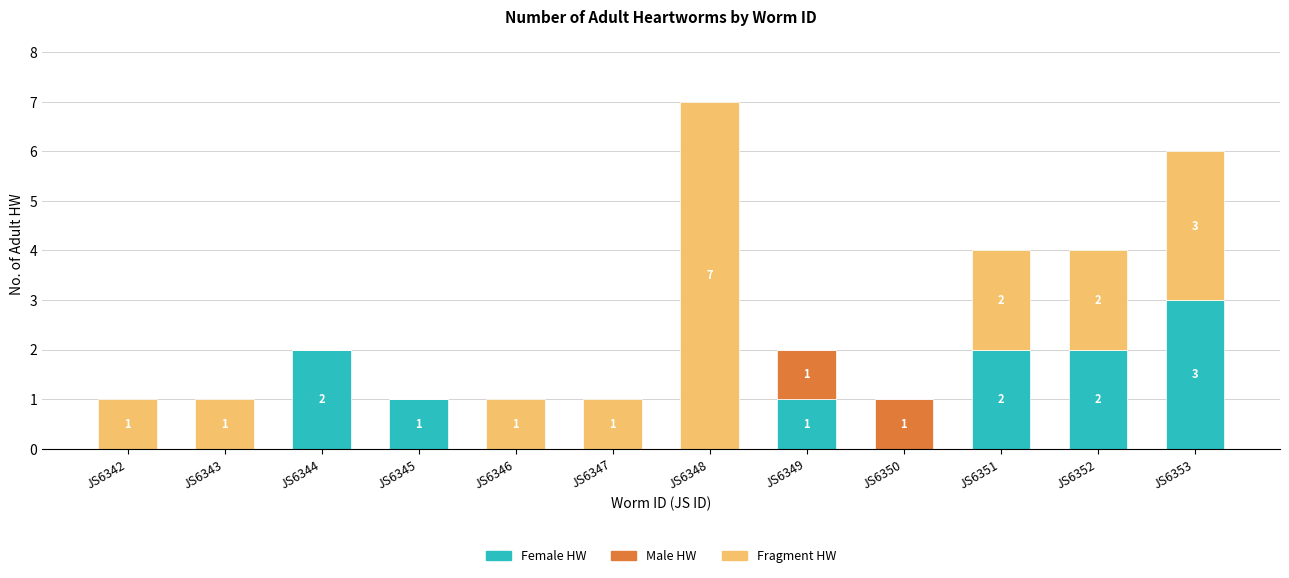

Are the bars grouped side by side (vs. stacked)?

No